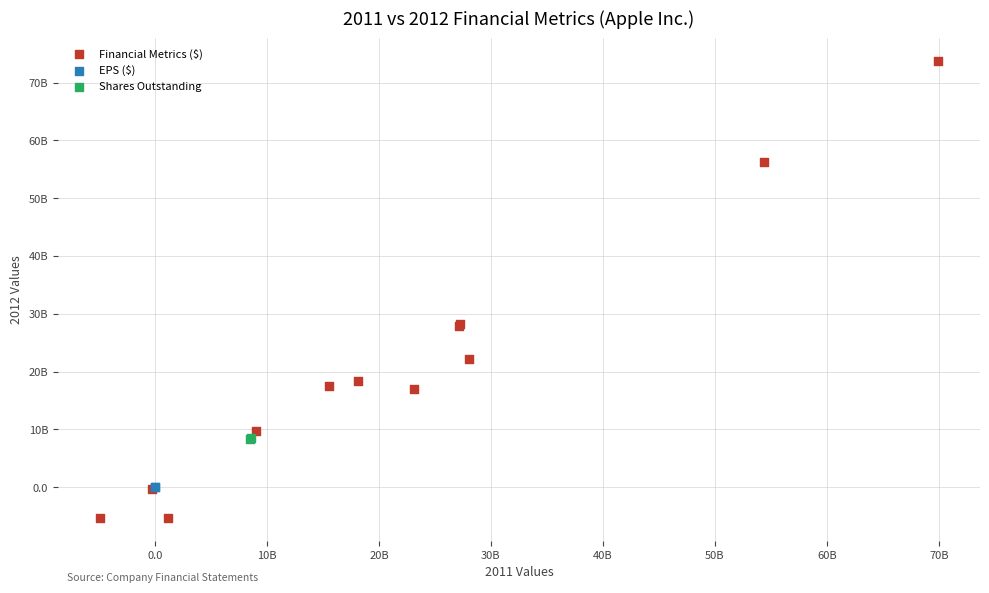

Which series has the largest Y range (max minus min)?

Financial Metrics ($)